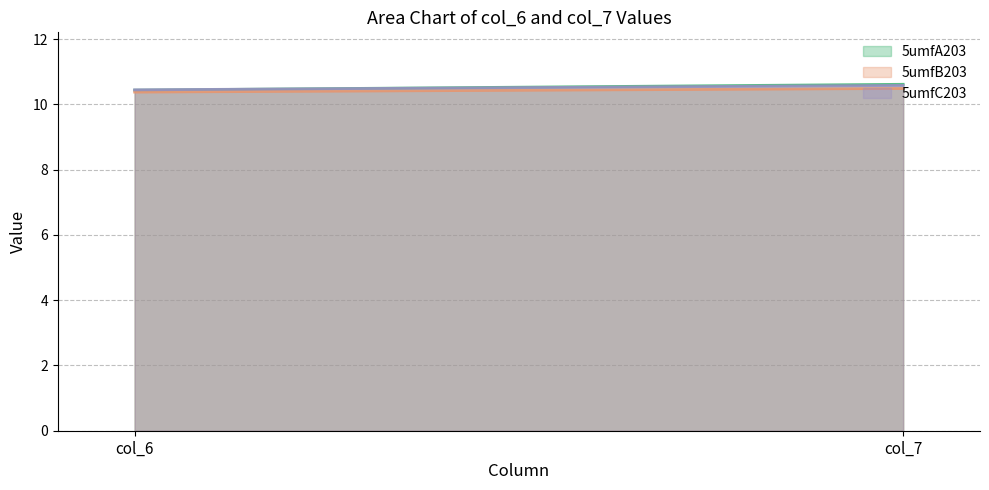

What is the difference between the highest and lowest values at col_7?

0.1